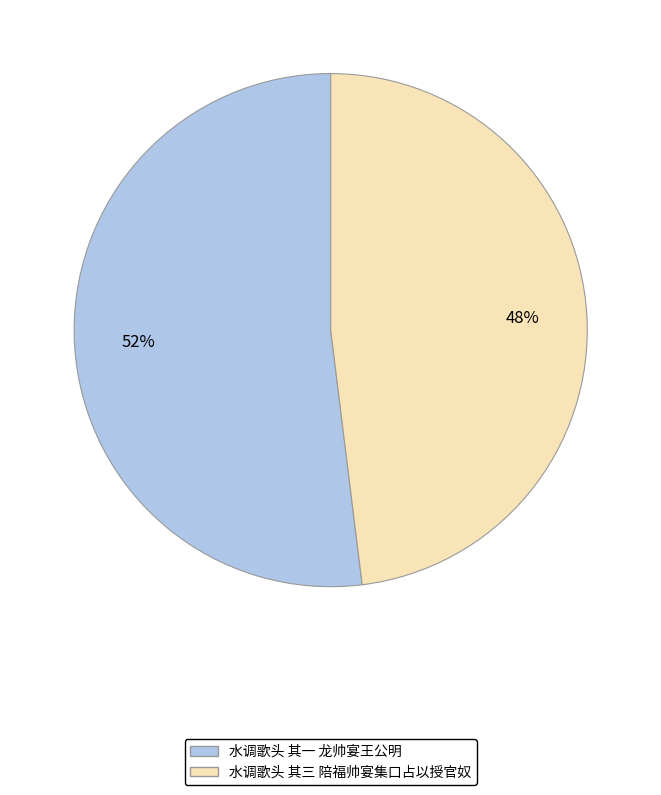

To the nearest percent, what is the difference between the largest and smallest slice percentages?

4%